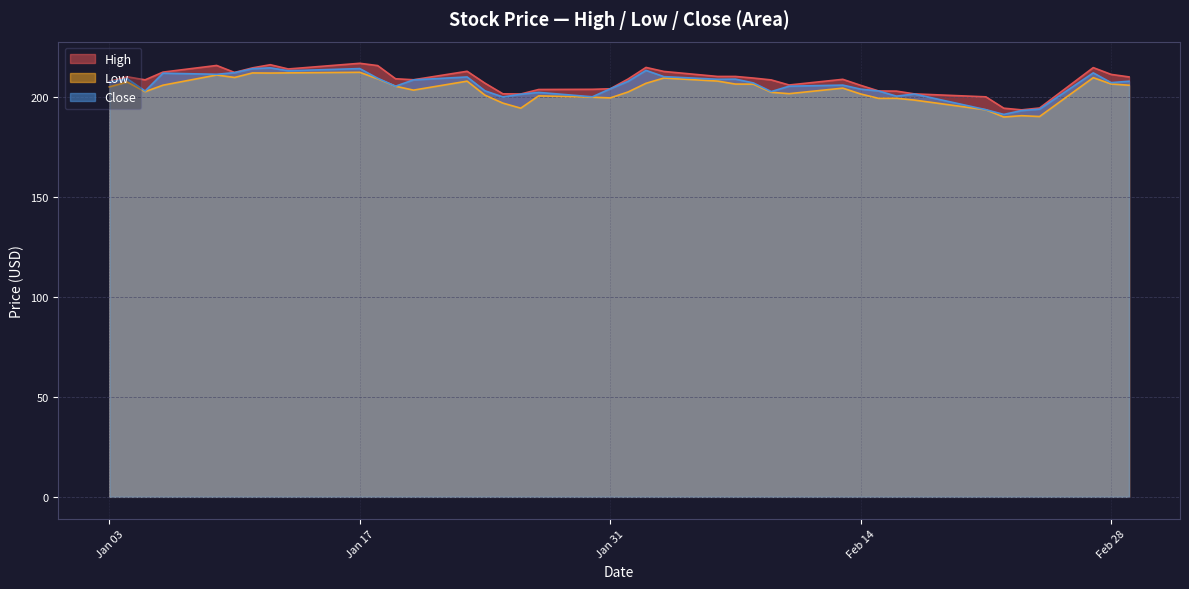

How many values in the High series exceed 209?

20